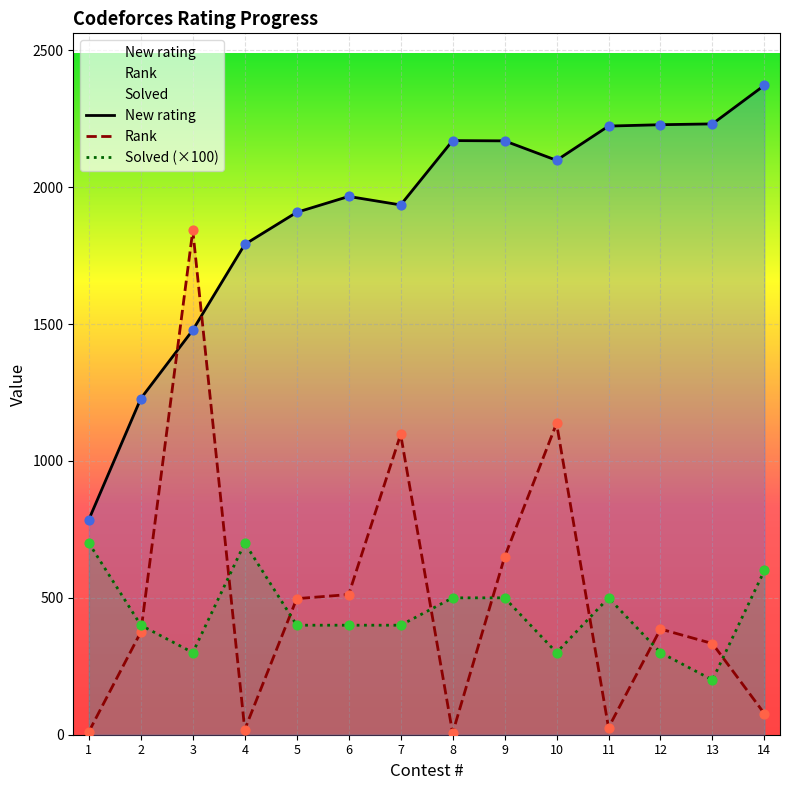

Which series contains the lowest Y value?

Rank